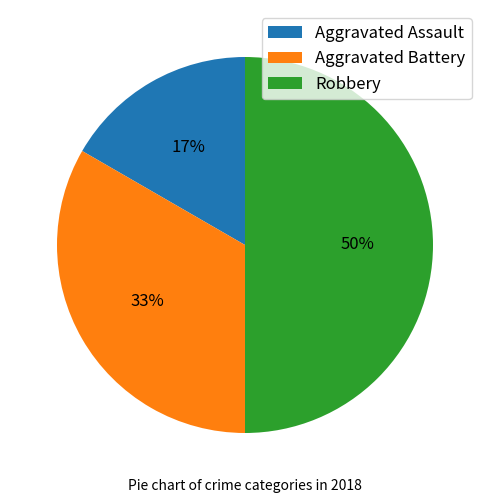

To the nearest percent, what is the combined percentage of Aggravated Battery and Aggravated Assault?

50%